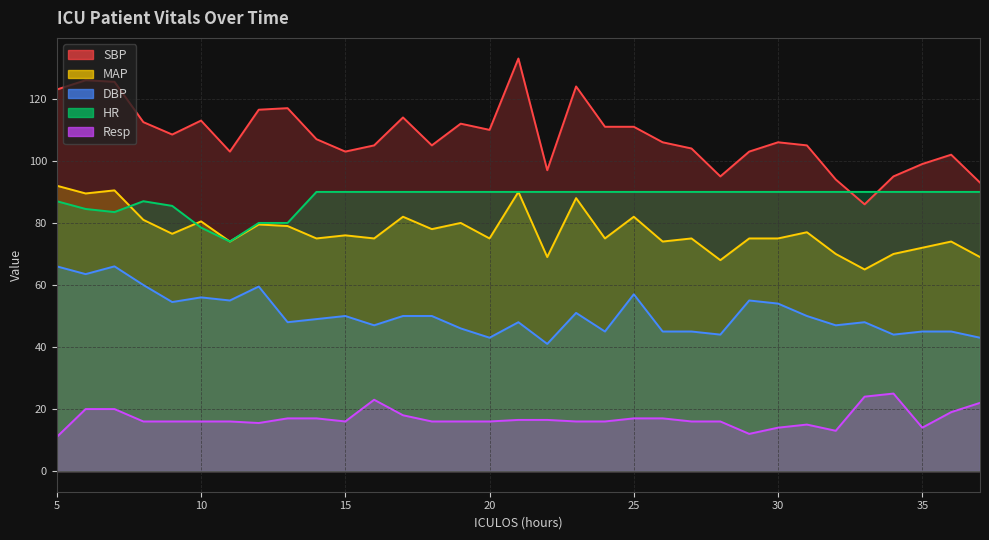

At 14, list the series in order from largest to smallest.

SBP, HR, MAP, DBP, Resp